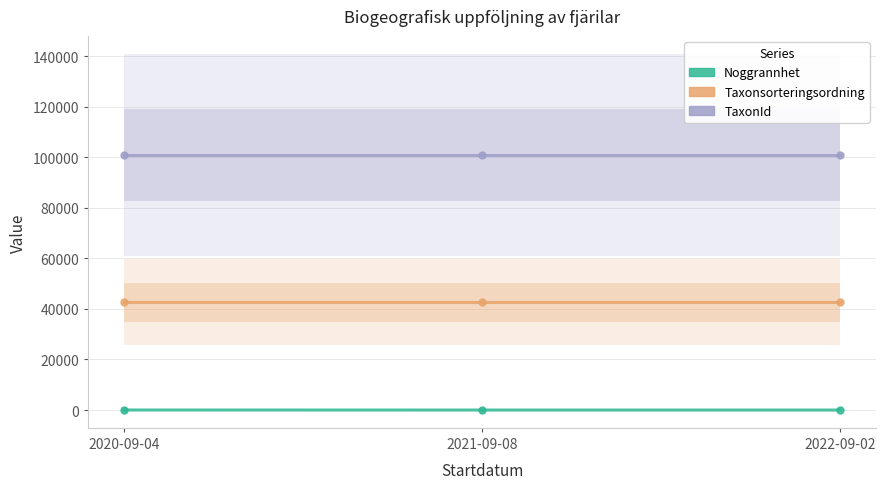

Reading right to left, what are all the values shown in this chart?

Noggrannhet: 2022-09-02=10	2021-09-08=10	2020-09-04=25
Taxonsorteringsordning: 2022-09-02=42705	2021-09-08=42705	2020-09-04=42705
TaxonId: 2022-09-02=100943	2021-09-08=100943	2020-09-04=100943